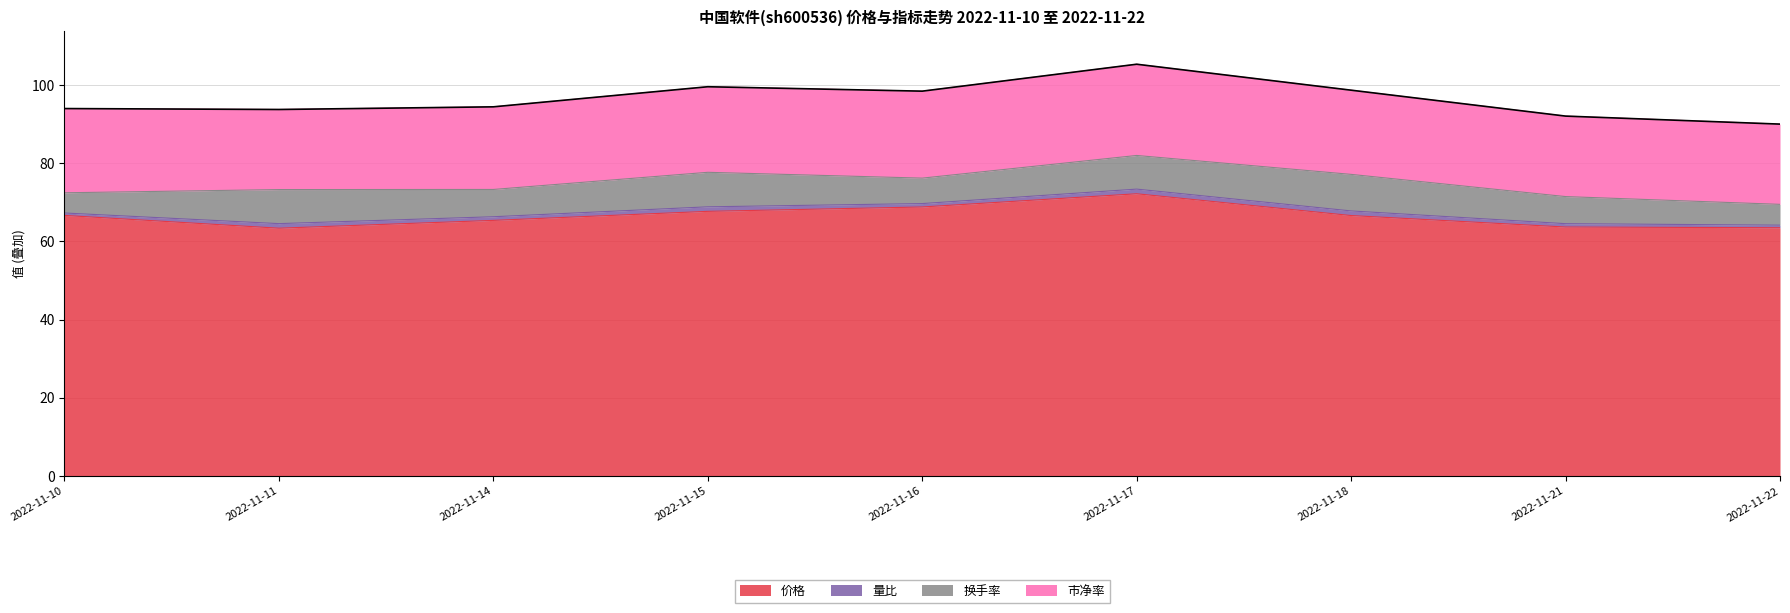

Is it true that 价格 equals 27.5 at 2022-11-22?

False